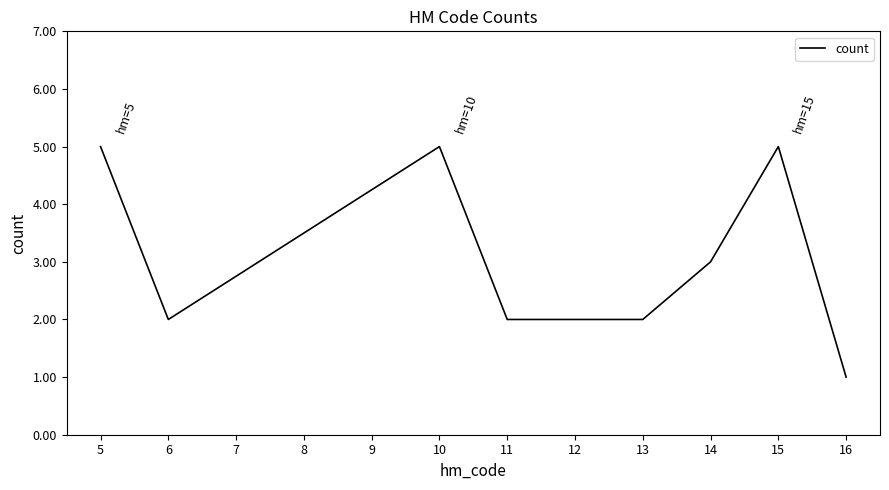

Is it true that the value at 12 is 2?

True